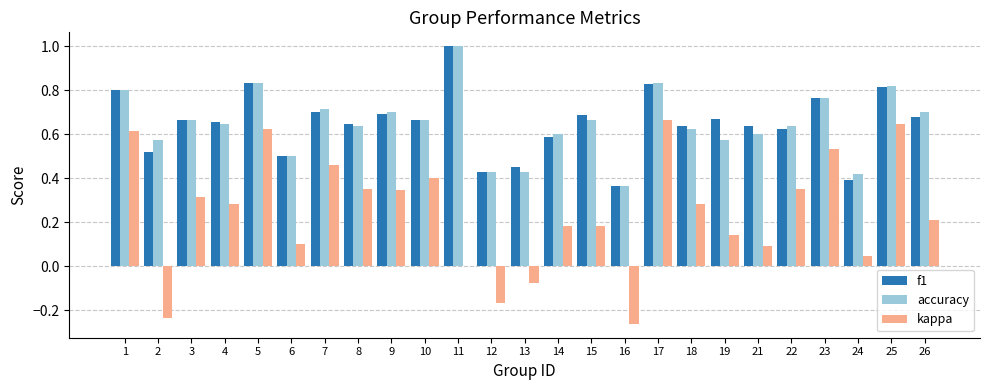

The kappa series shows 0.2 at 15. True or false?

True